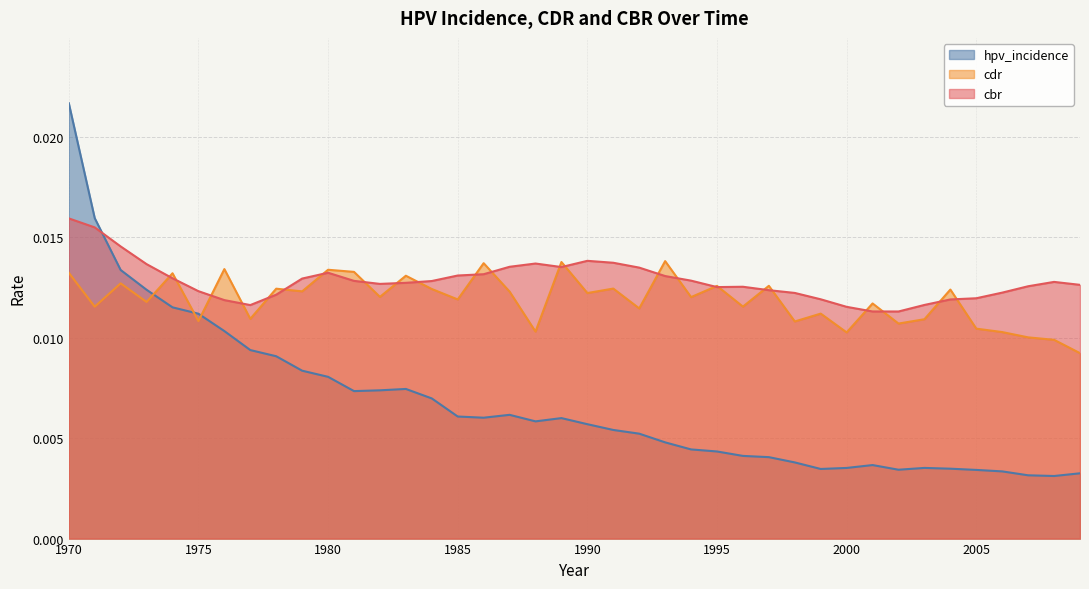

Between 2009 and 1982, which is larger?

1982